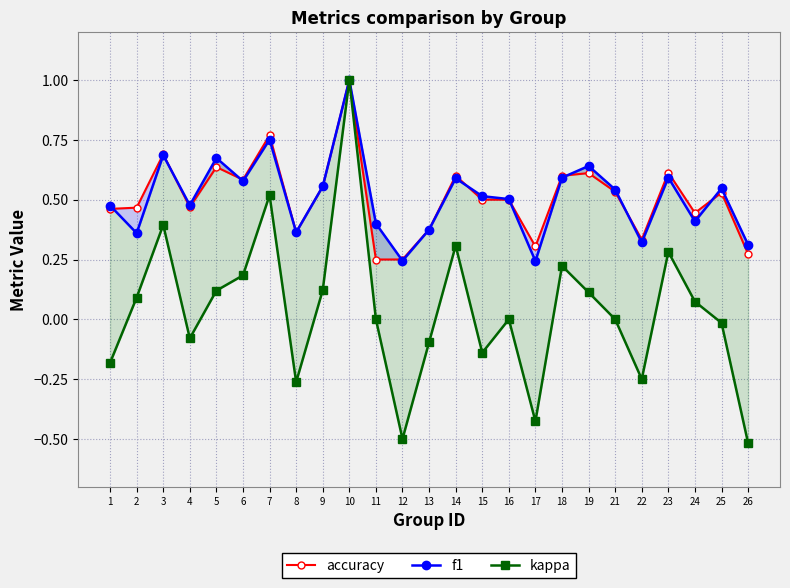

What are all the series names shown in the legend?

accuracy, f1, kappa